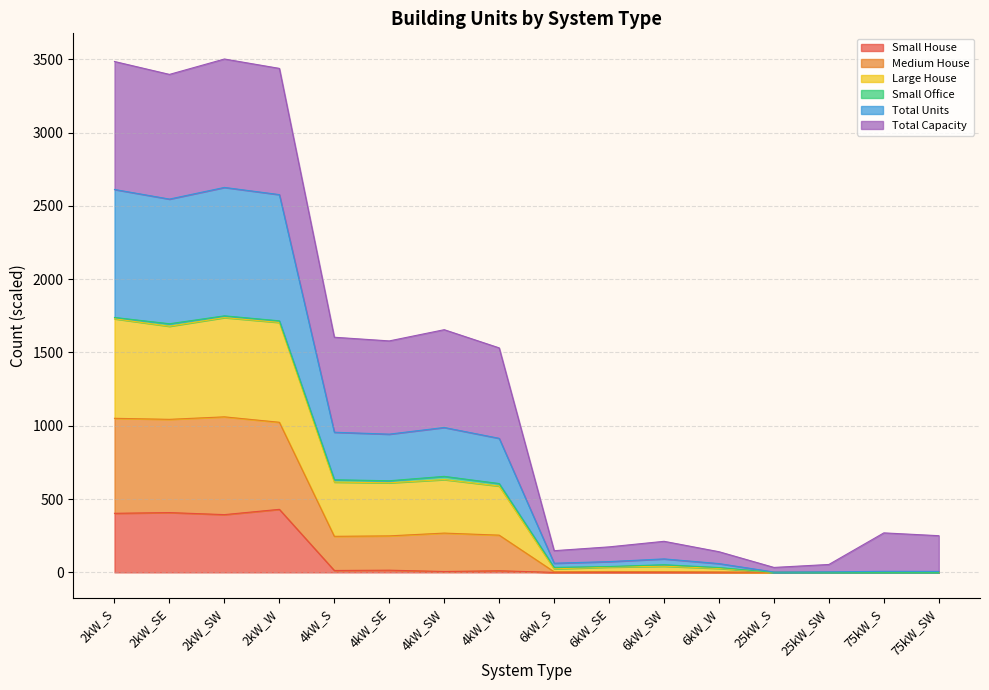

Is it true that Small House equals 13.0 at 4kW_S?

True